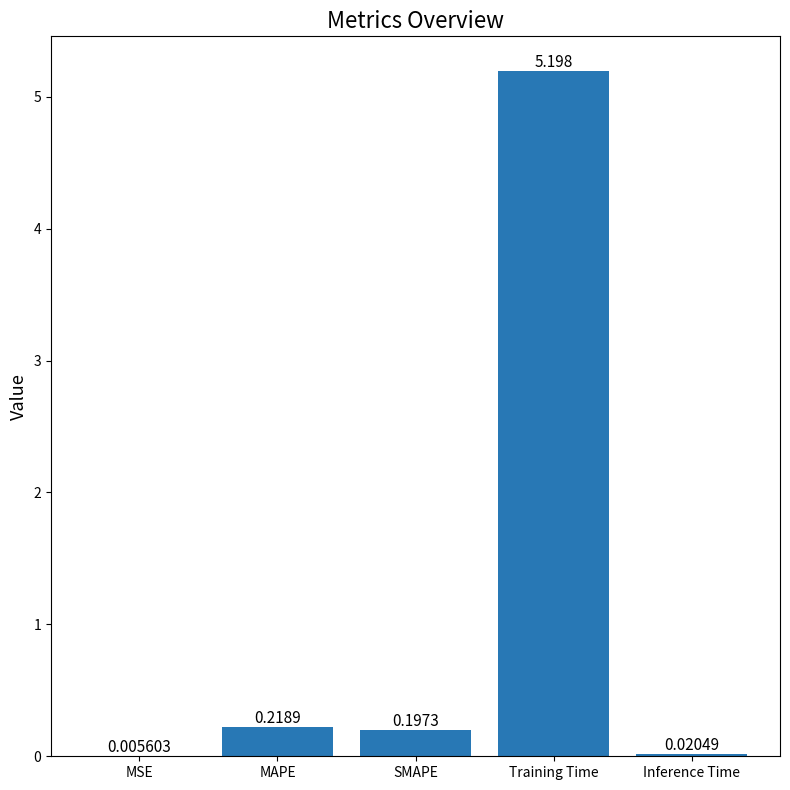

Which has a higher value, MSE or Inference Time?

Inference Time